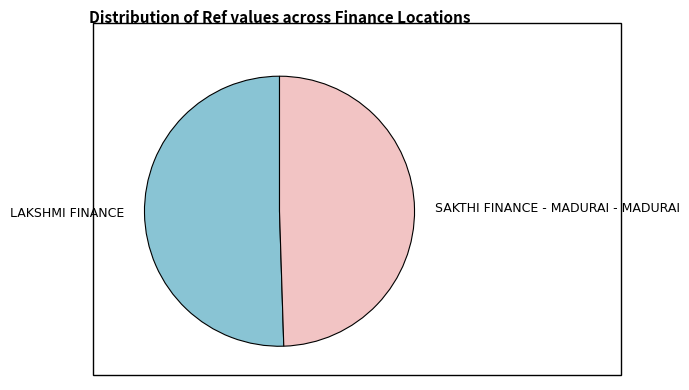

Do LAKSHMI FINANCE and SAKTHI FINANCE - MADURAI - MADURAI together represent more than half of the pie?

Yes